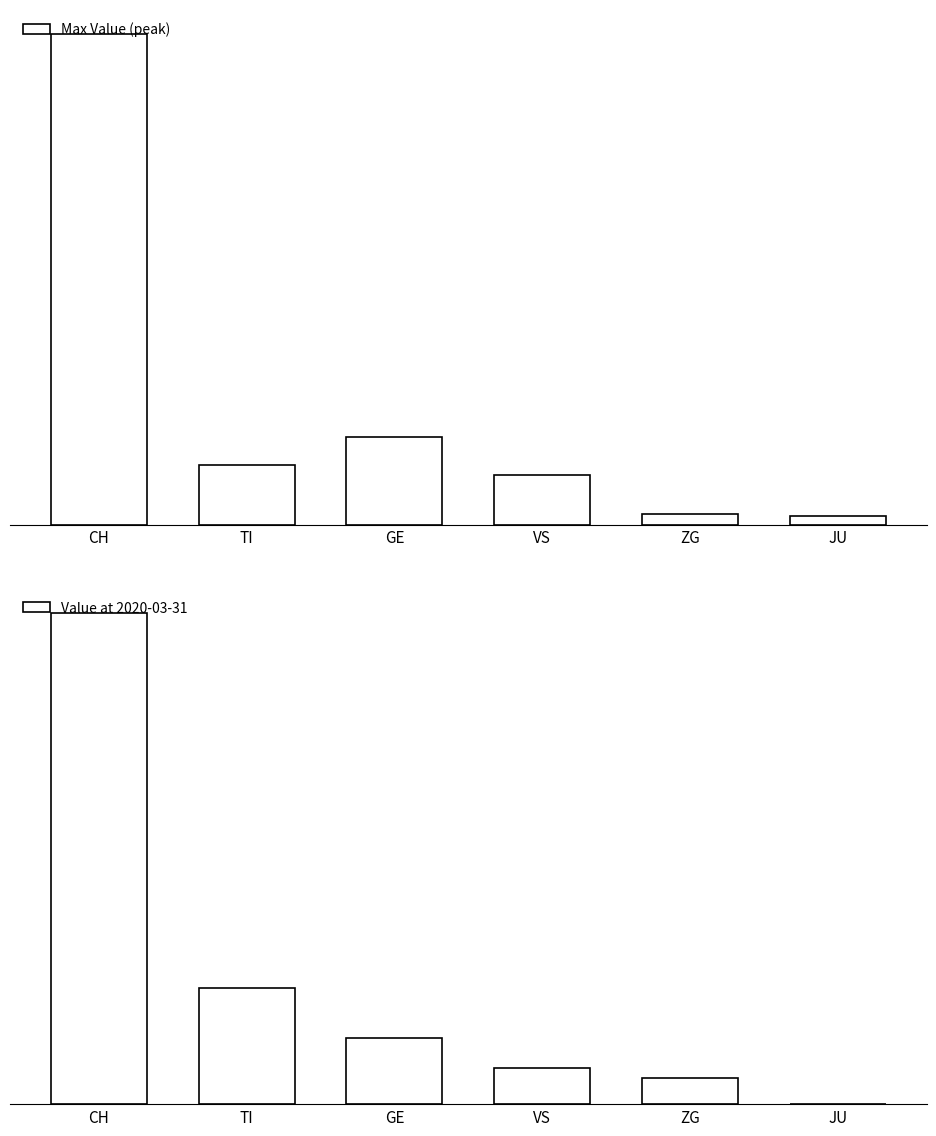

At which label does Max Value (peak) first exceed 339?

CH